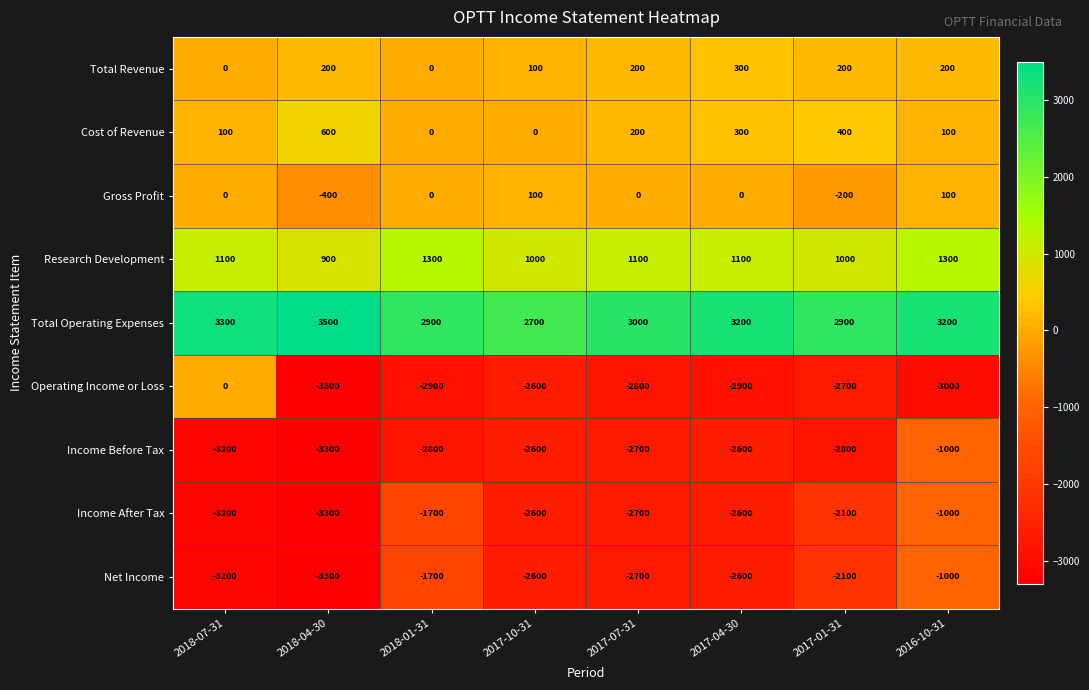

Which series has the largest total across all categories?

Total Operating Expenses